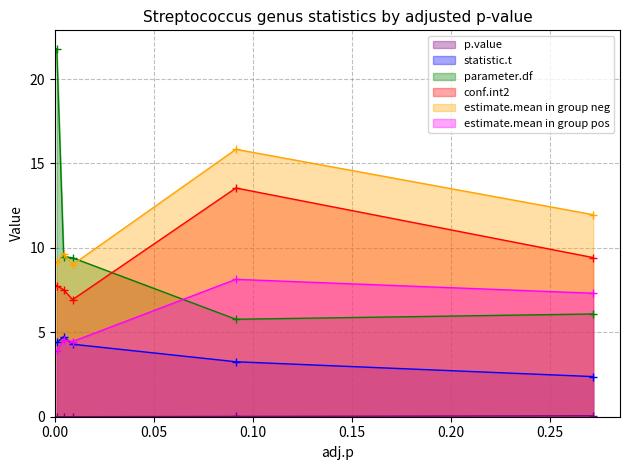

The conf.int2 series shows 2.5 at Streptococcus gordonii. True or false?

False